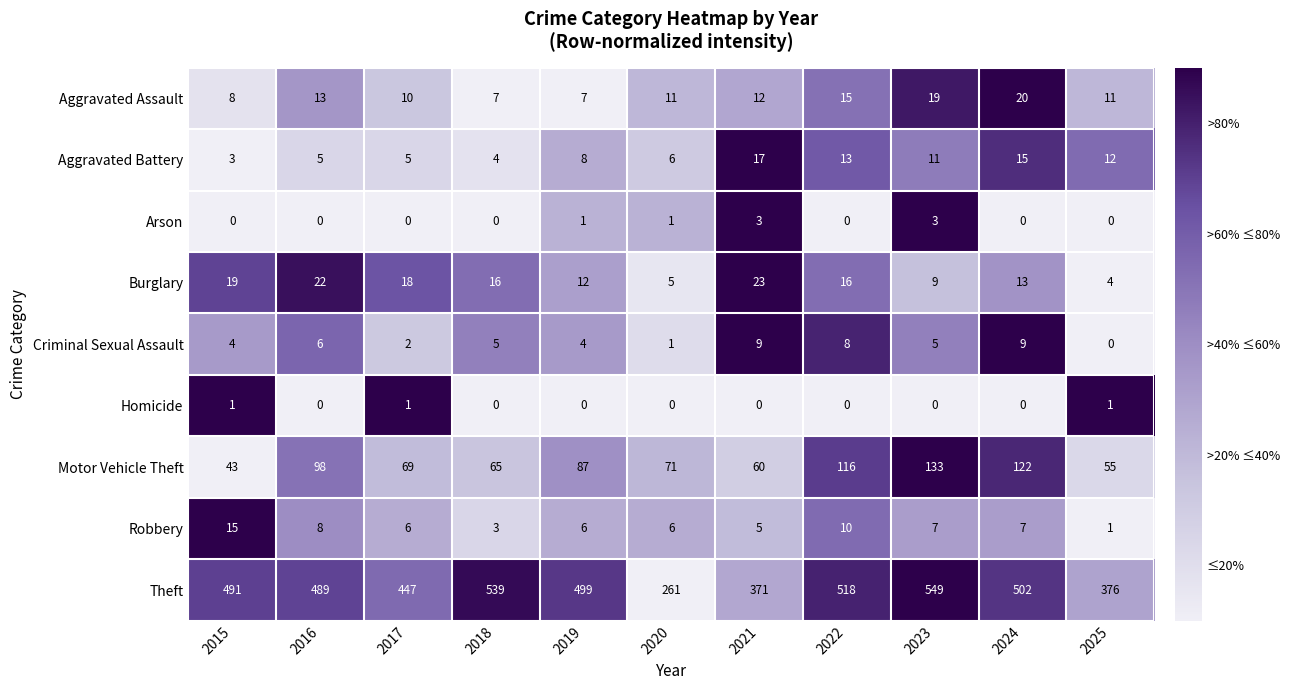

List the series in order of their peak value, lowest first.

Homicide, Arson, Criminal Sexual Assault, Robbery, Aggravated Battery, Aggravated Assault, Burglary, Motor Vehicle Theft, Theft